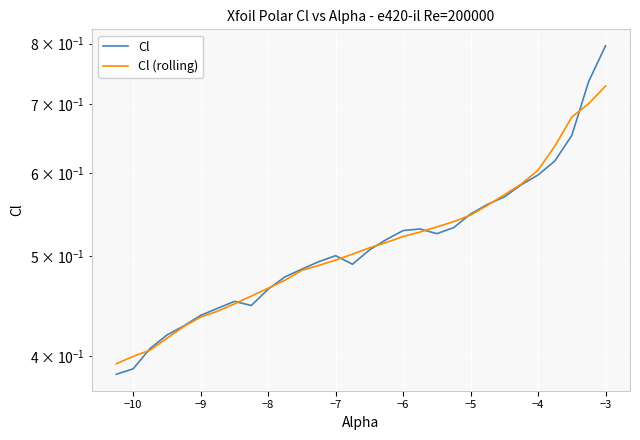

What is the sum of all Cl (rolling) values?

15.5